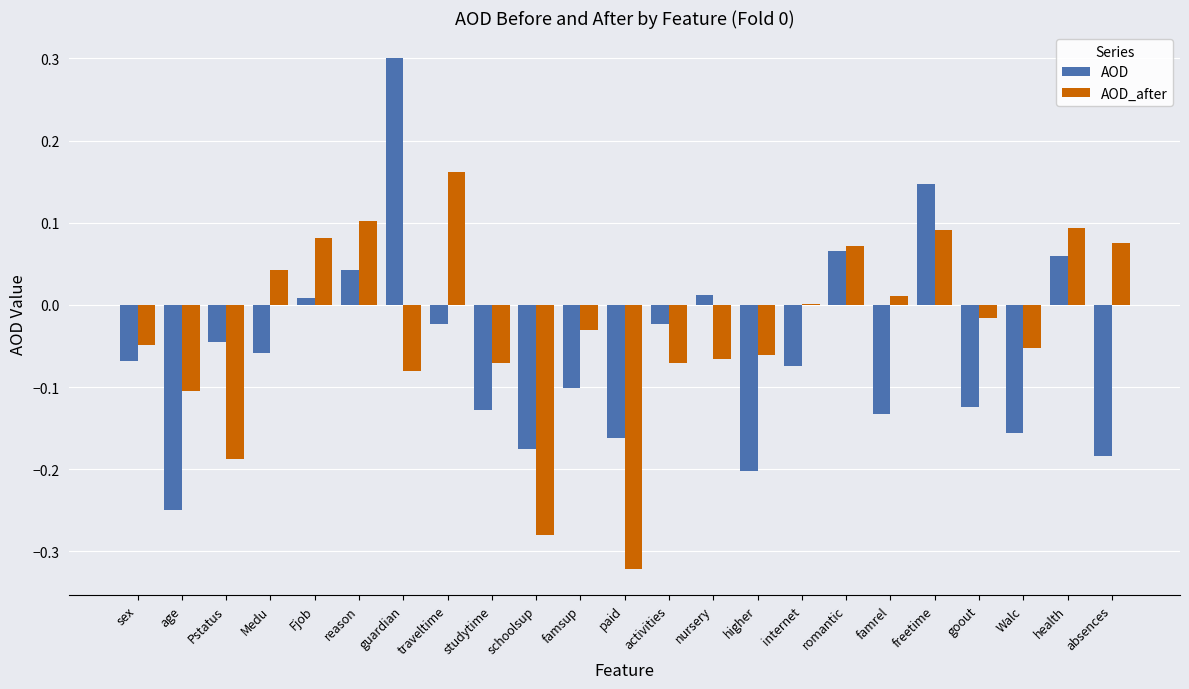

What is the total value across all series at age?

-0.4